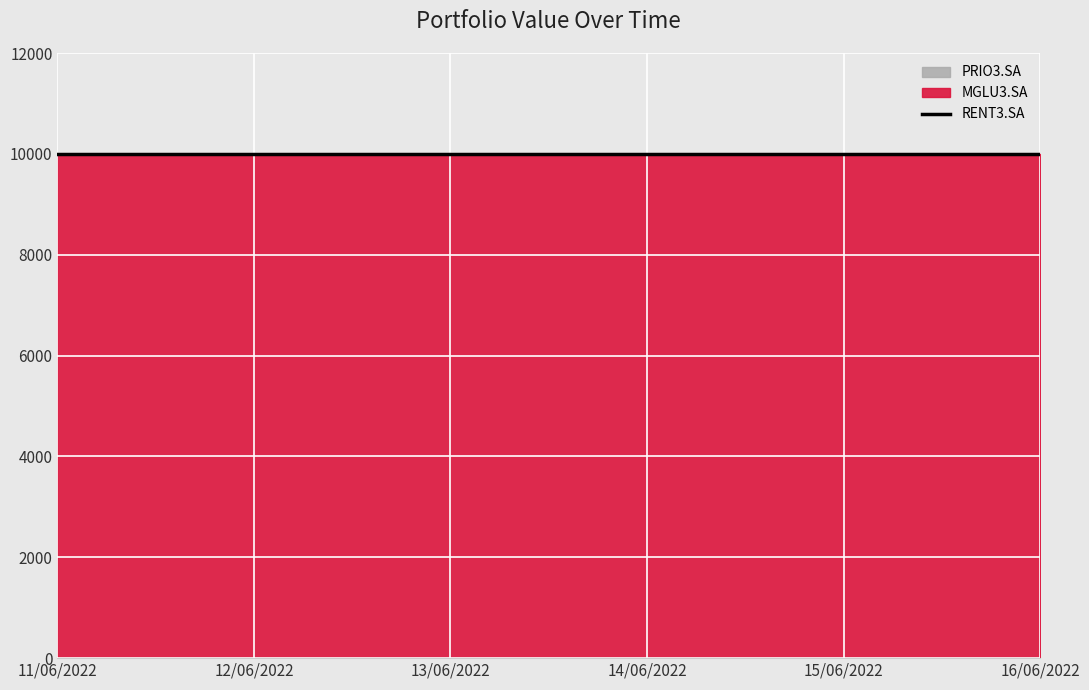

At which category is the sum across all series the highest?

11/06/2022